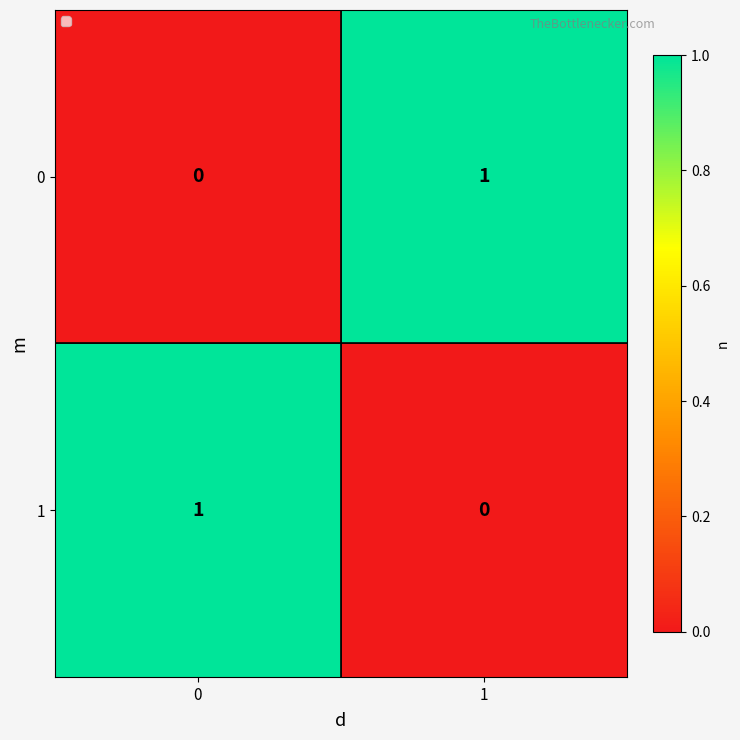

The value of 0 at 1 is 1. True or false?

True